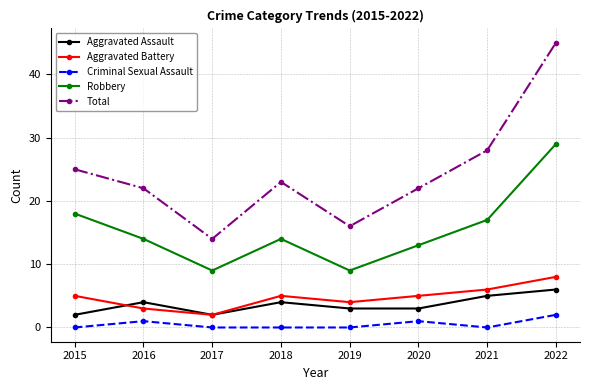

The value of Criminal Sexual Assault at 2022 is 2. True or false?

True